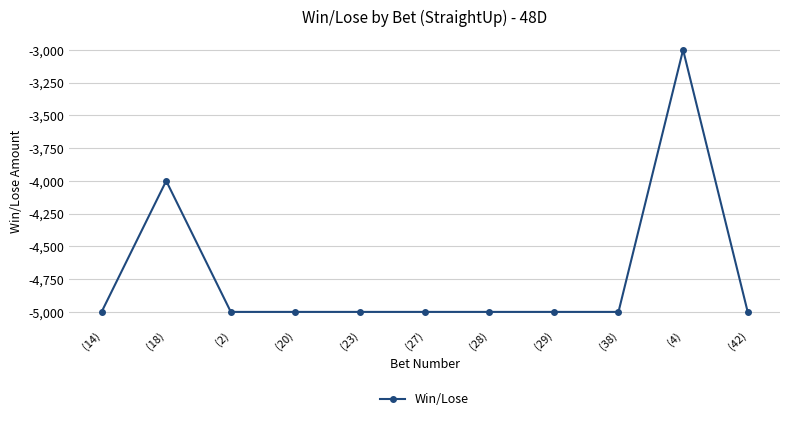

Which label corresponds to the largest value in the chart?

(4)